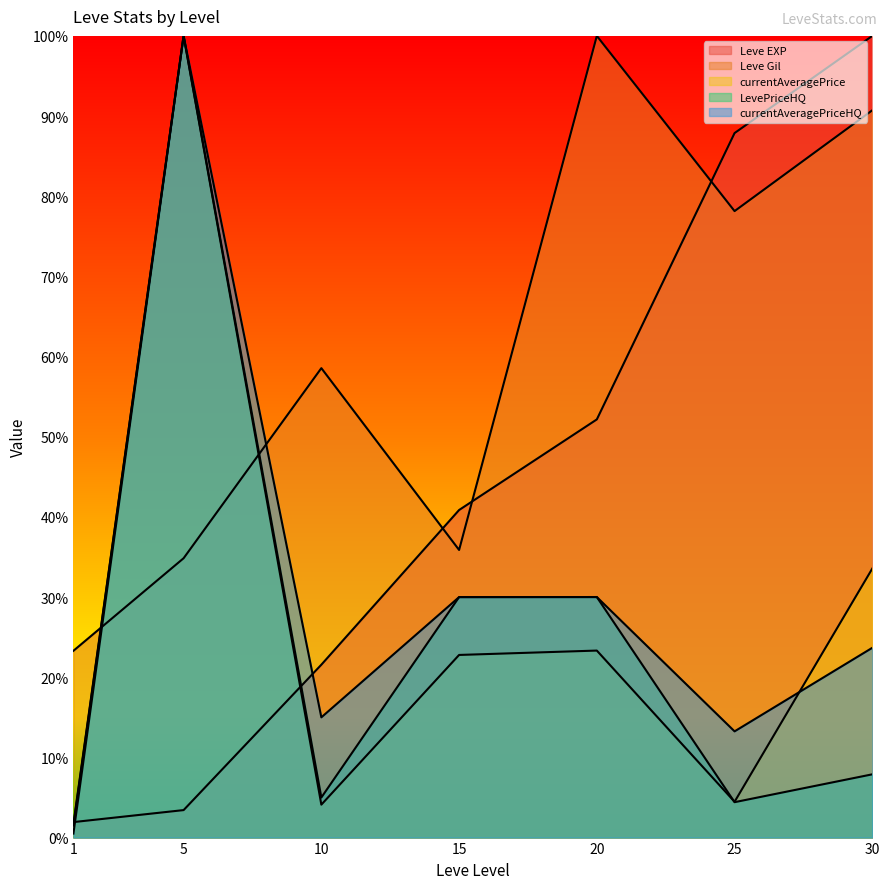

What is the sum of the LevePriceHQ values at 15 and 20?

0.6